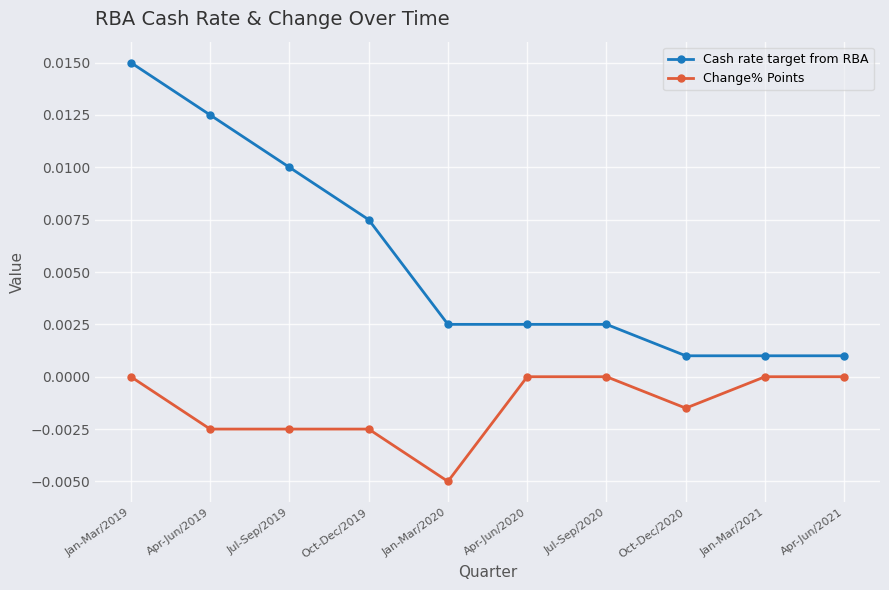

True or false: Change% Points and Cash rate target from RBA cross at least once.

False